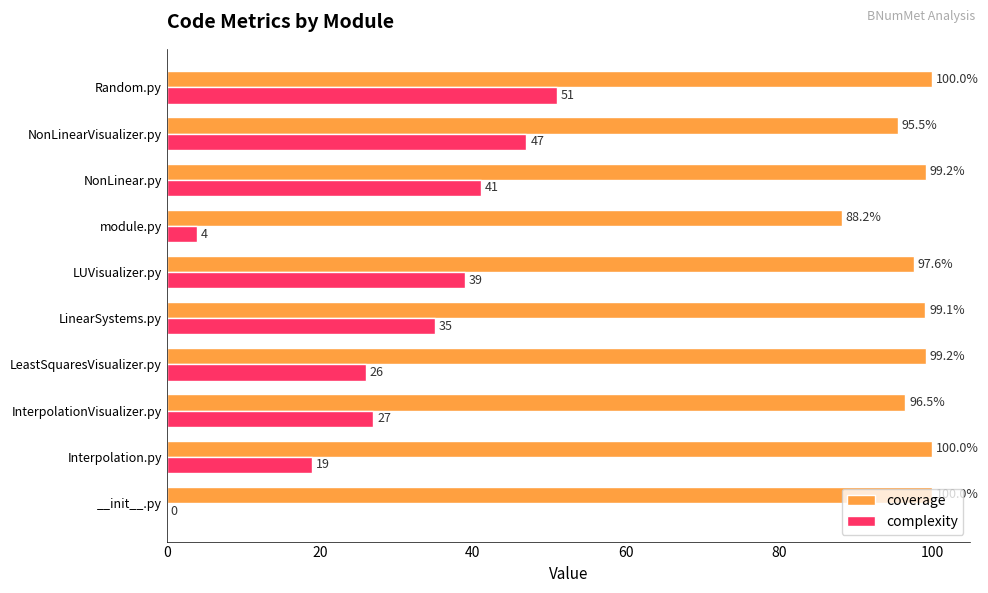

Read the complexity value at Random.py.

51.0